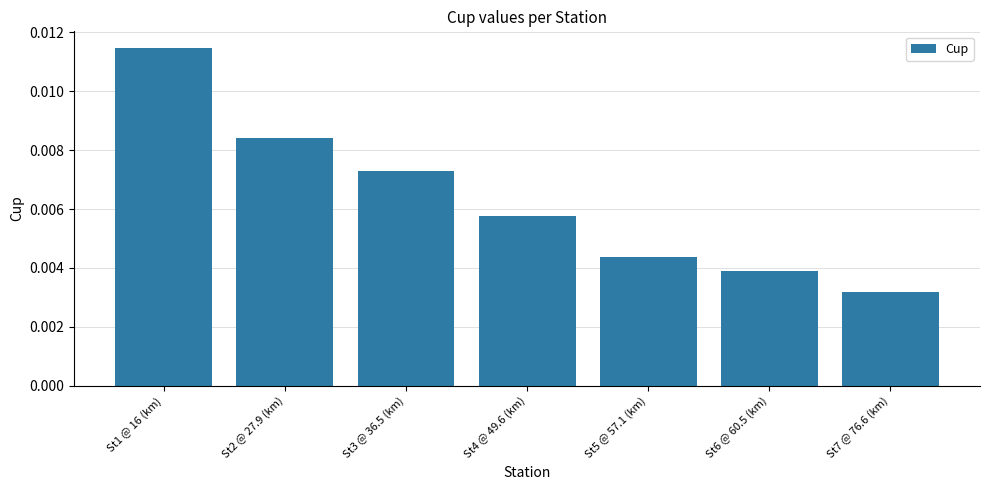

How many bars are there in total?

7